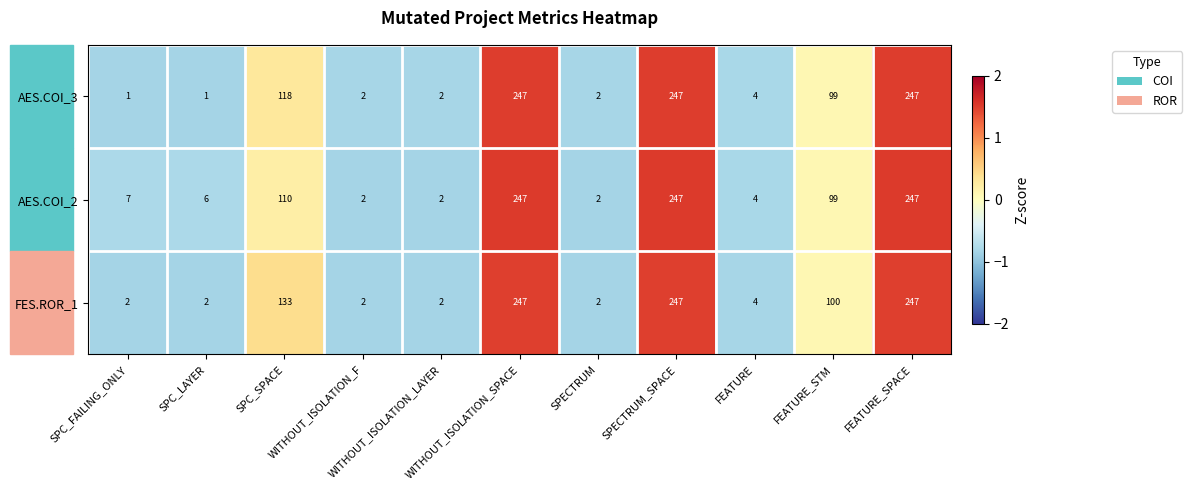

What is the total value across all series at FEATURE_STM?

298